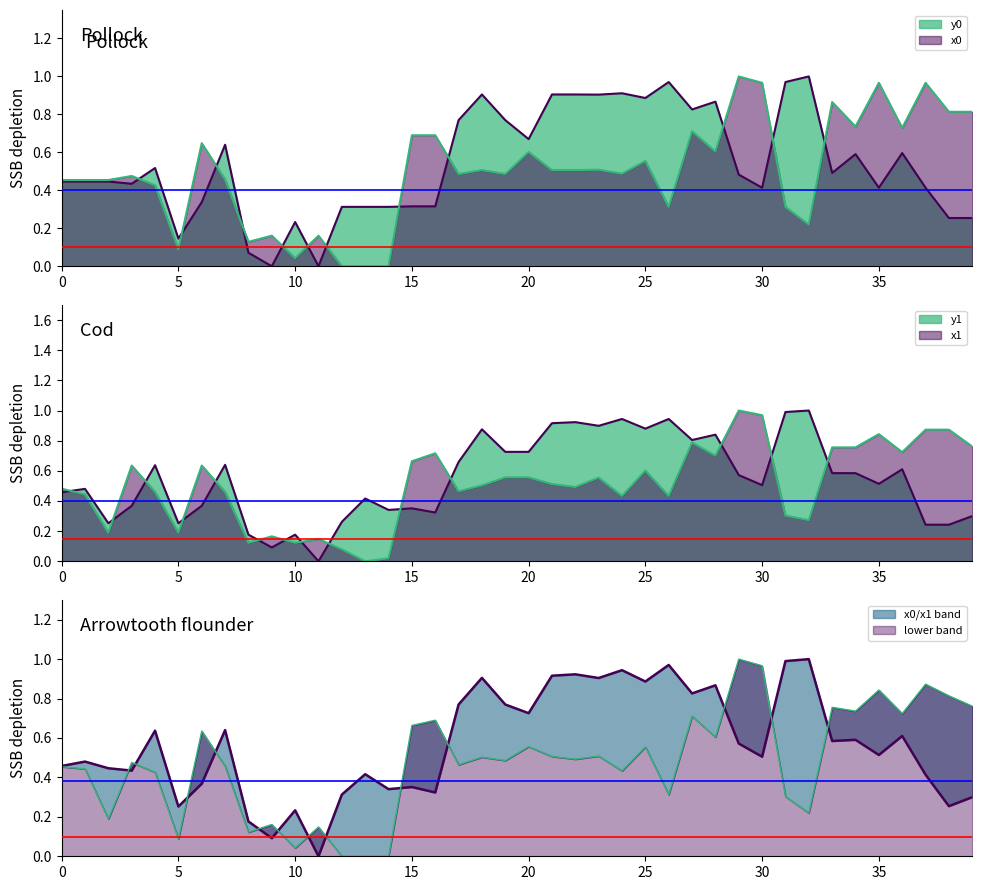

Which label corresponds to the smallest value in the chart?

12